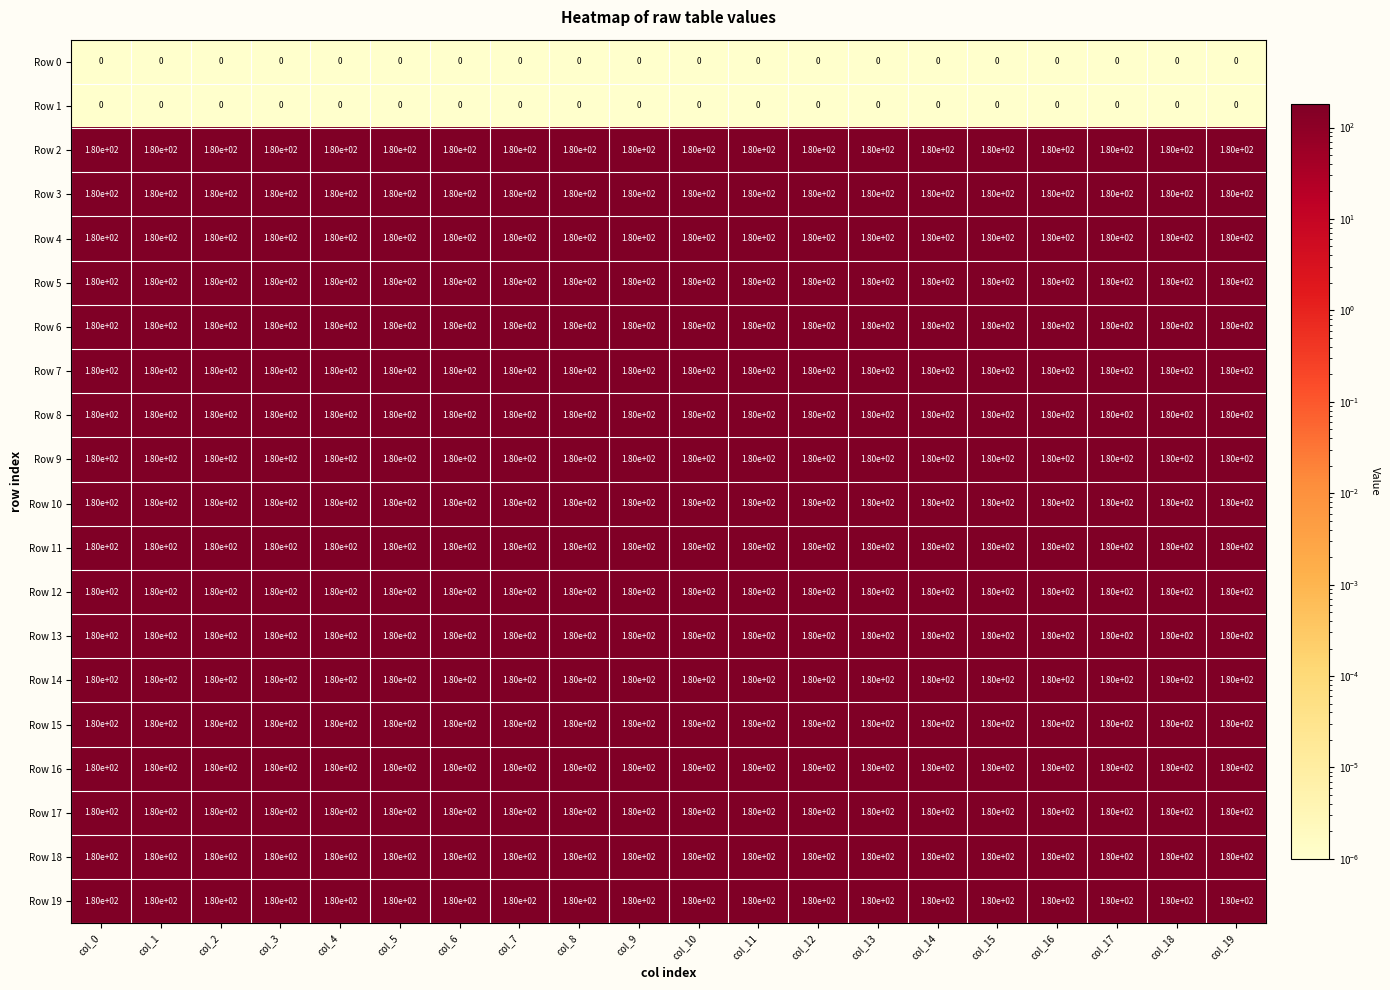

Read the Row 17 value at col_12.

180